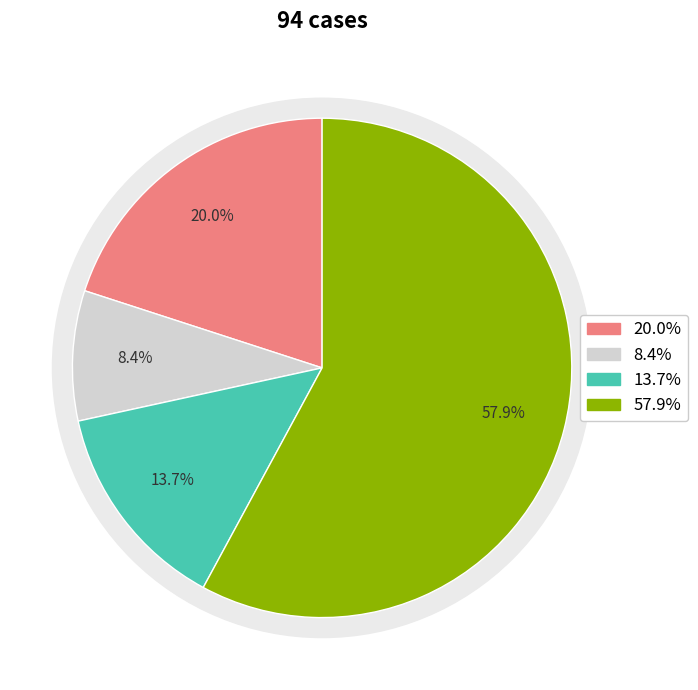

What percentage is the Counterfactual regular slice, to the nearest percent?

8%